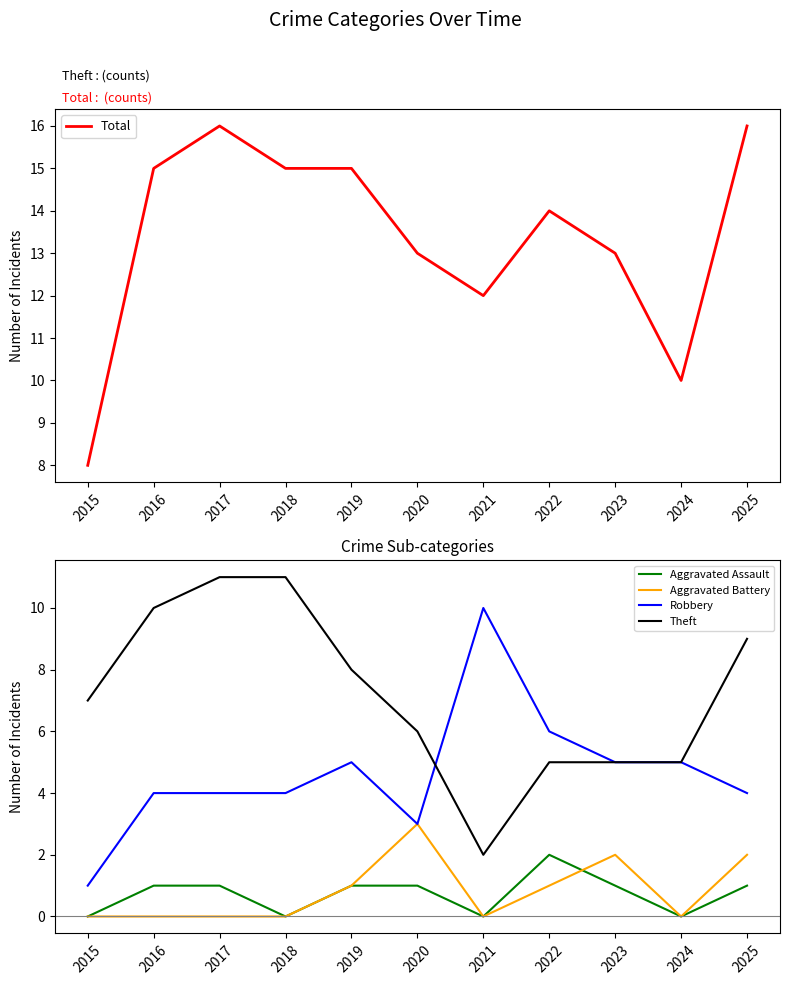

What is the maximum value shown in the chart?

16